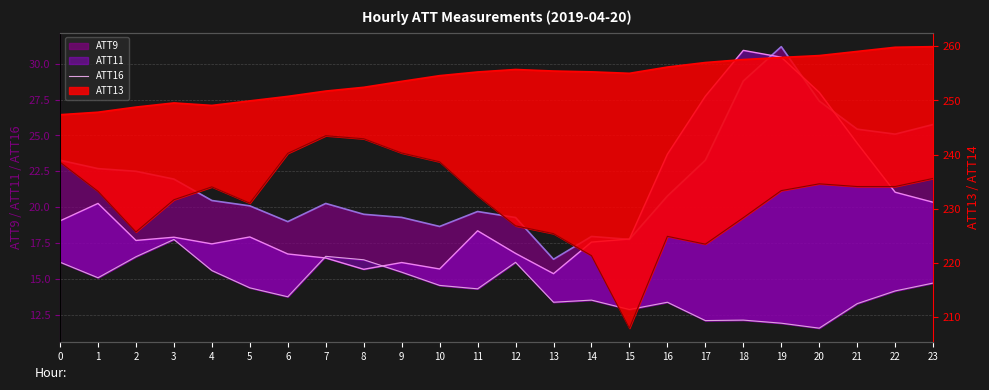

At which category does the chart reach its minimum across all series?

20